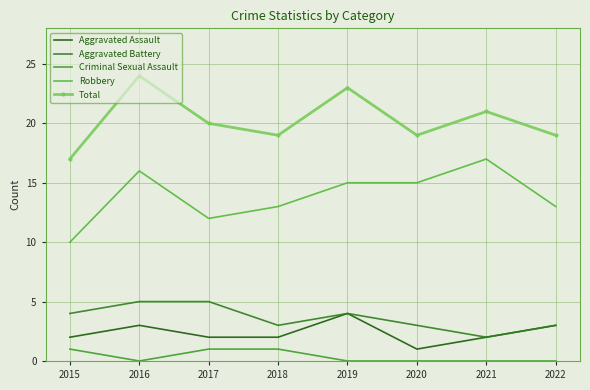

Is this an area chart (filled region under the line)?

No